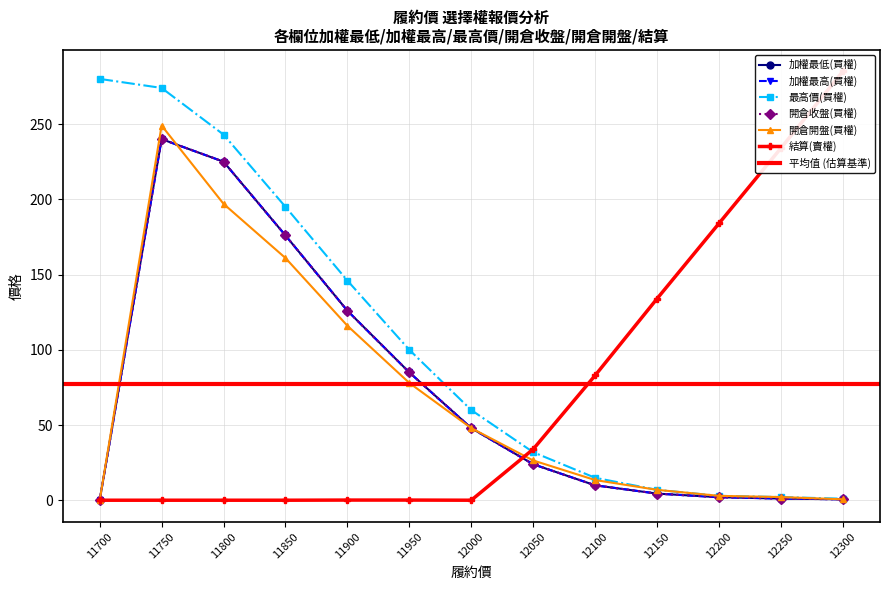

True or false: 開倉開盤(買權) has more than 0 interior local peaks.

True